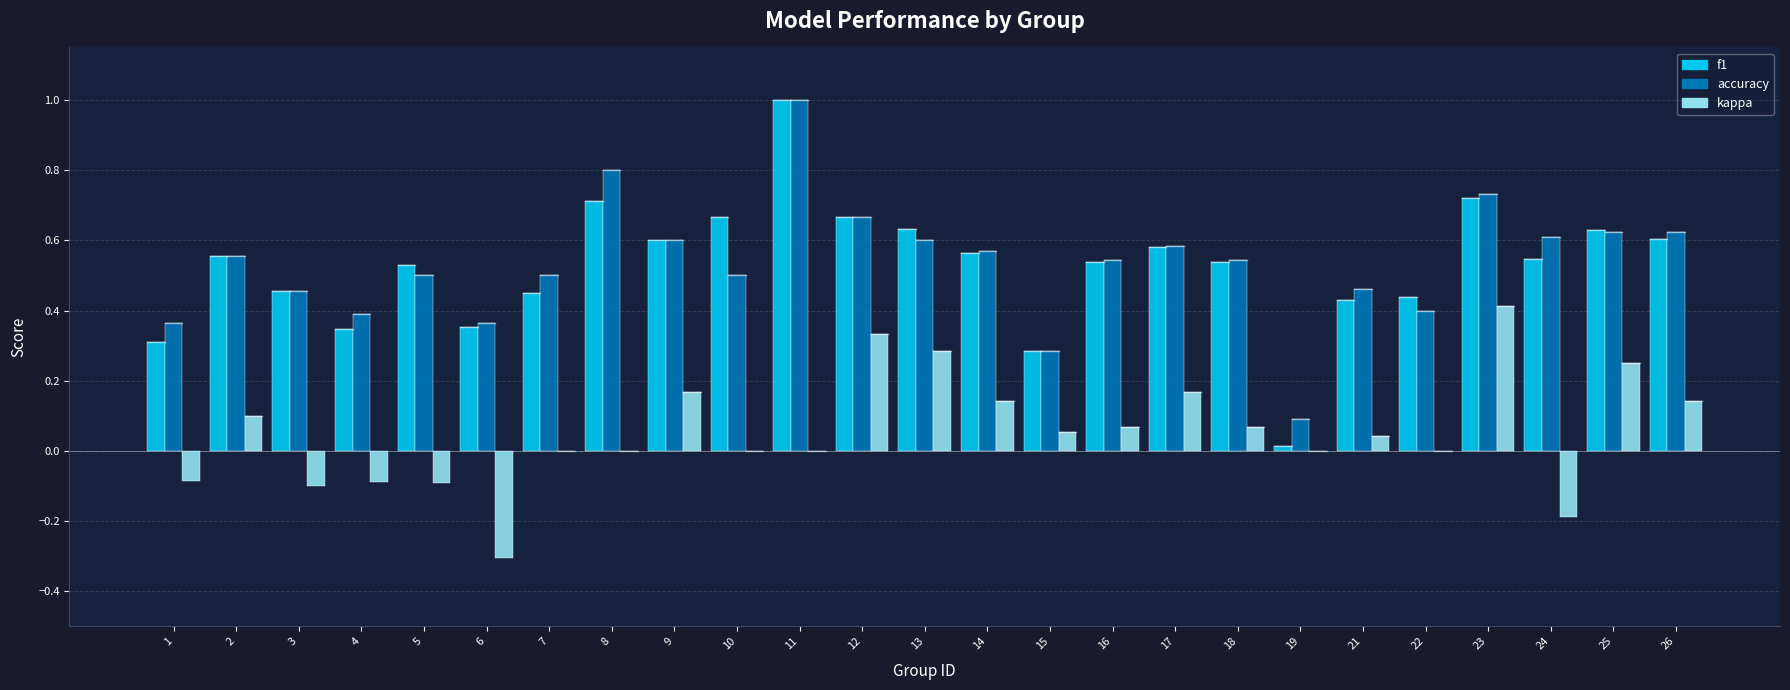

Which series has the widest spread of values?

f1